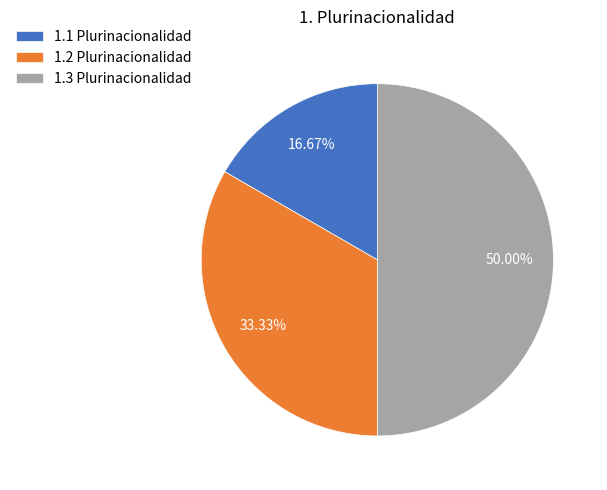

To the nearest percent, what is the difference between the 1.2 Plurinacionalidad and 1.3 Plurinacionalidad slice percentages?

17%